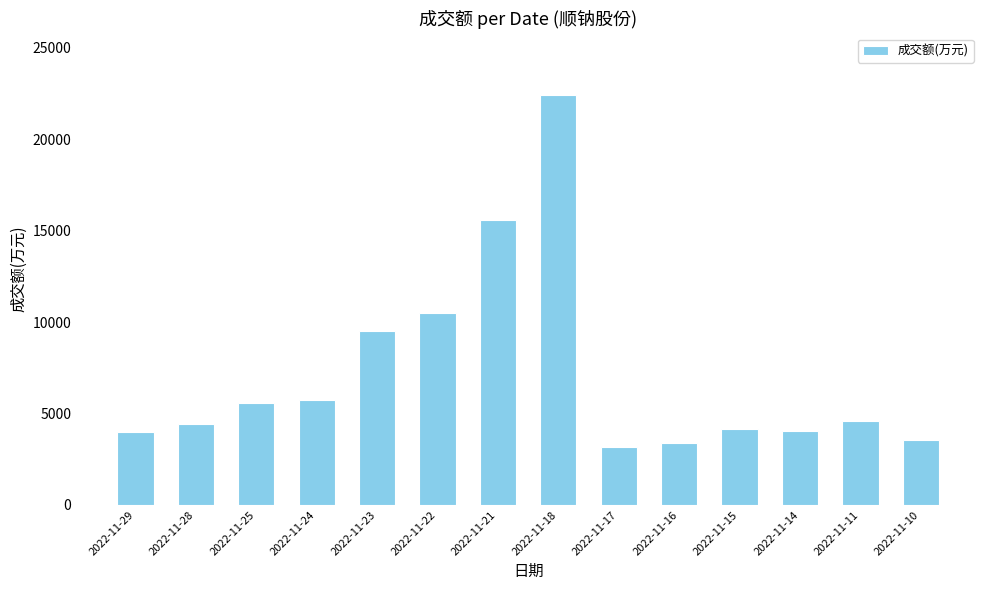

What is the change in value from 2022-11-28 to 2022-11-16?

-1053